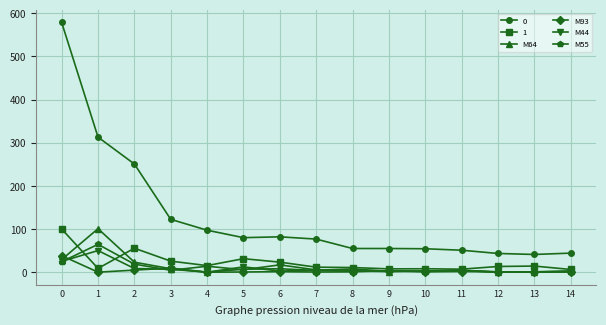

True or false: M93 has more than 2 points higher than both neighbors.

True